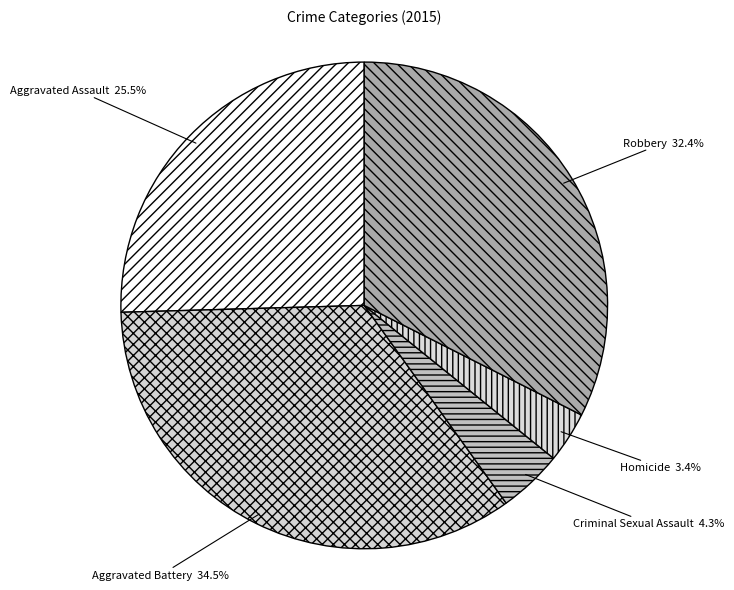

To the nearest percent, what is the average slice percentage?

20%